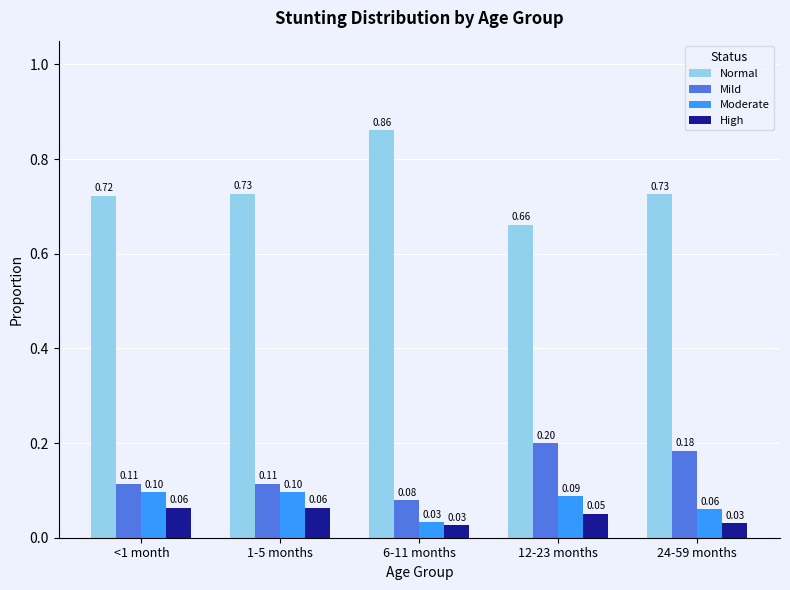

Rank the series by their maximum value, from highest to lowest.

Normal, Mild, Moderate, High